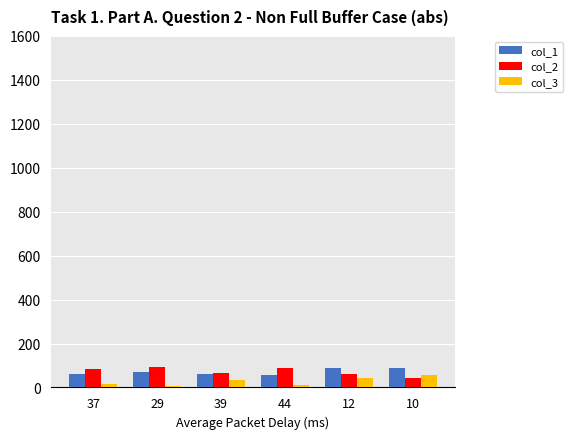

At how many categories does at least one series exceed 23?

6